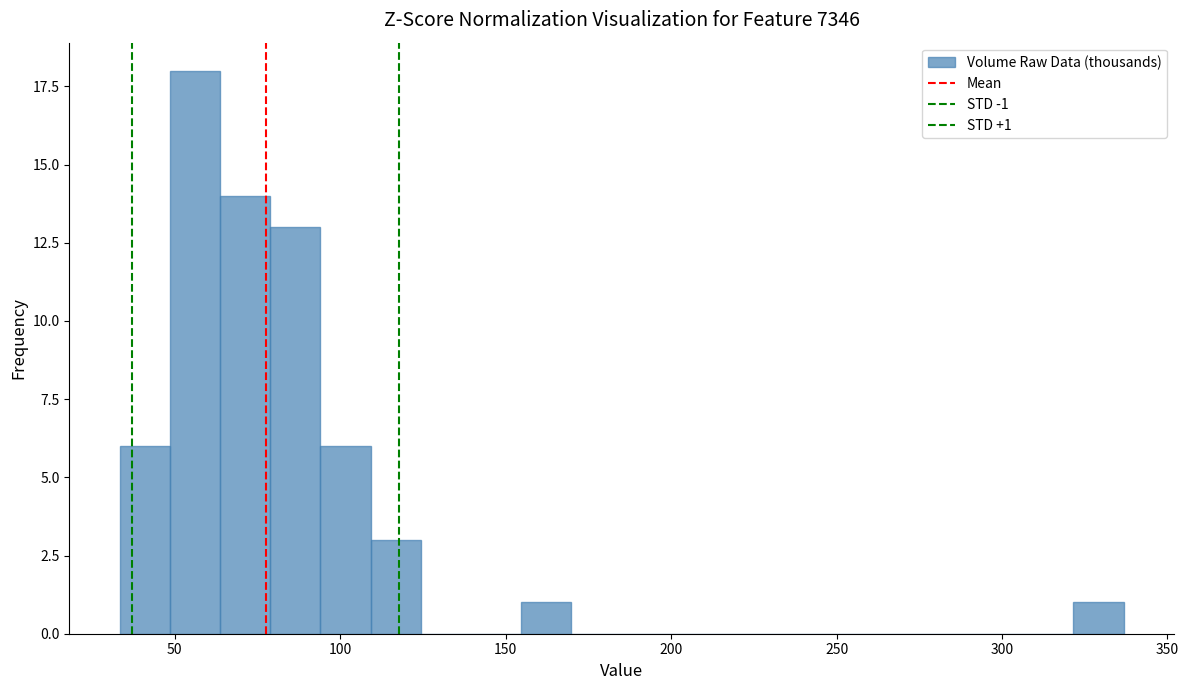

Read against the x-axis, roughly where is the centre of the tallest bar?

55